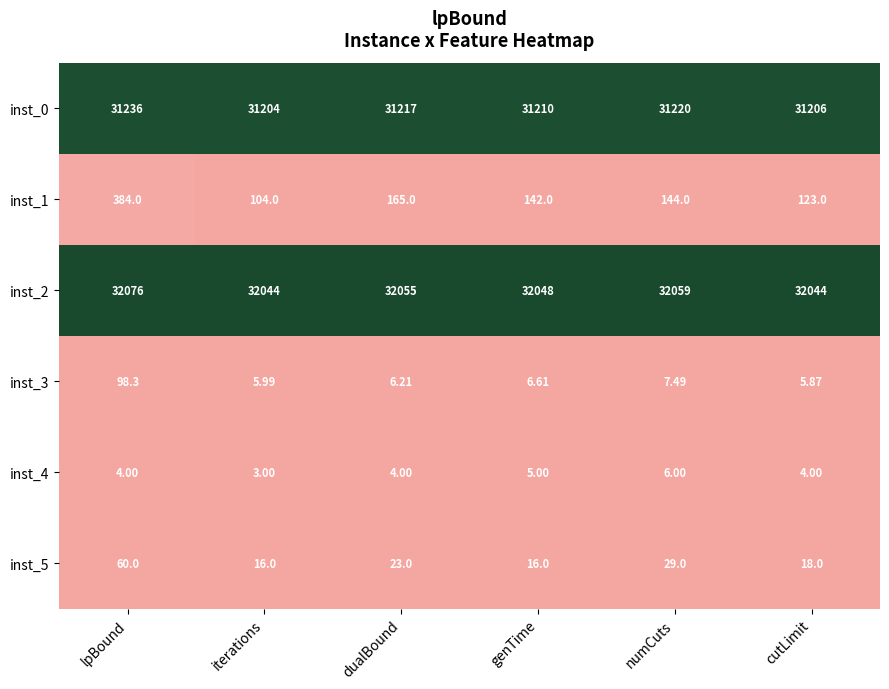

At which label is inst_5 closest to 38?

numCuts